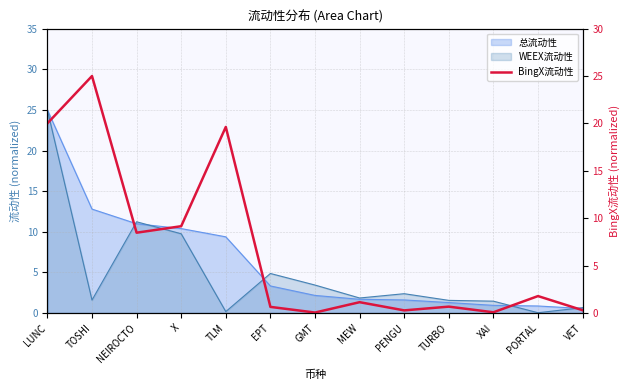

Does the chart have visible grid lines?

Yes